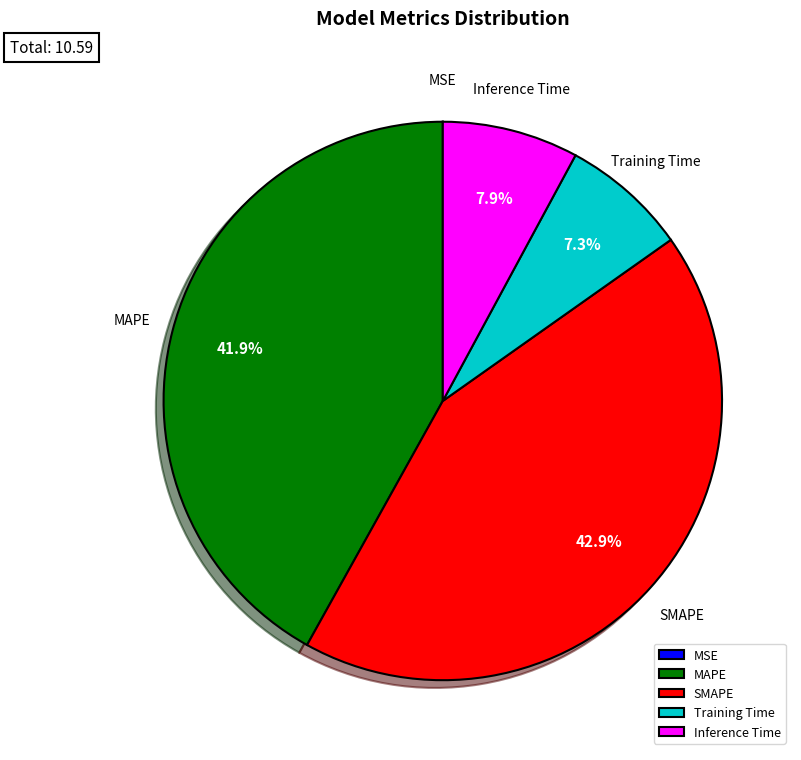

What is the total percentage of SMAPE and Inference Time?

50.8%